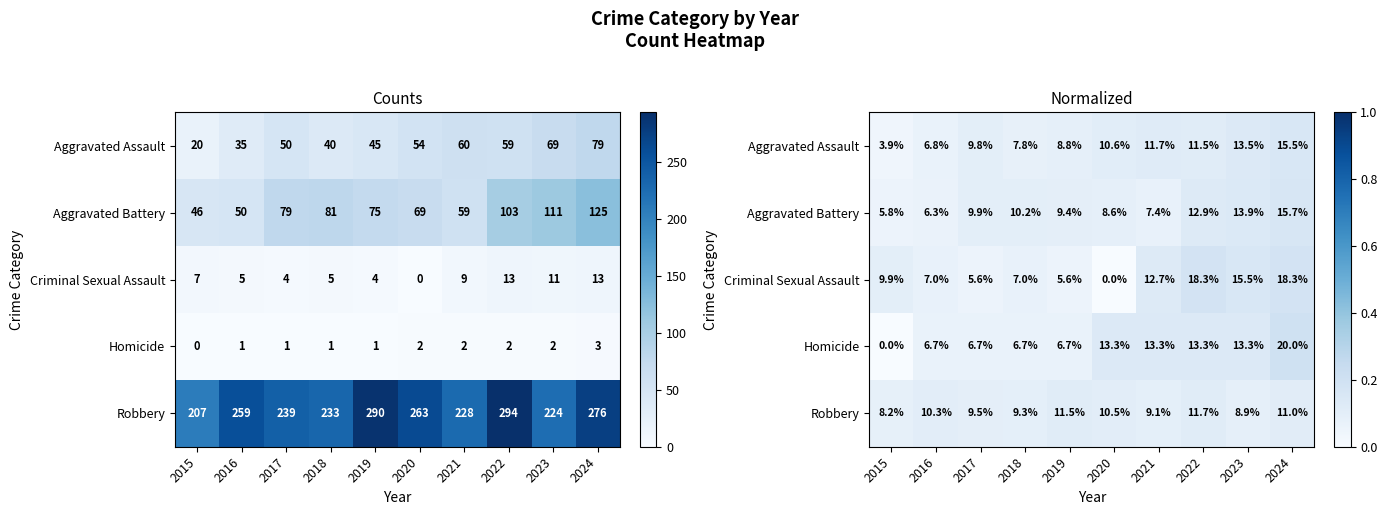

What is the sum of the Robbery values at 2018 and 2016?

0.2